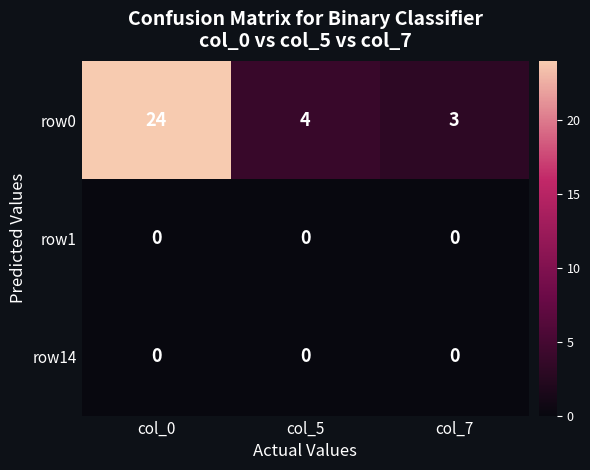

Which series has the largest total across all categories?

row0